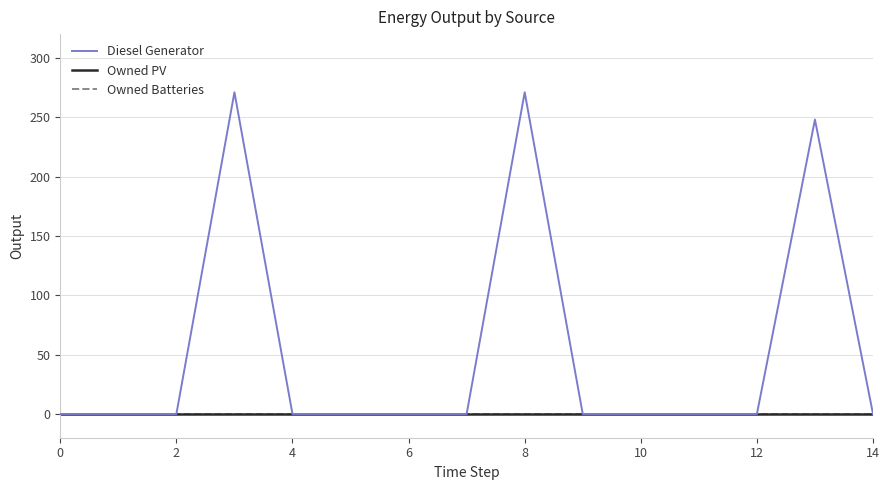

True or false: Owned Batteries and Owned PV intersect in this chart.

False